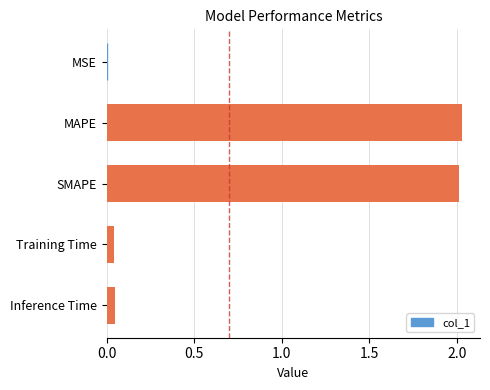

Which category has the highest value across all series?

MAPE